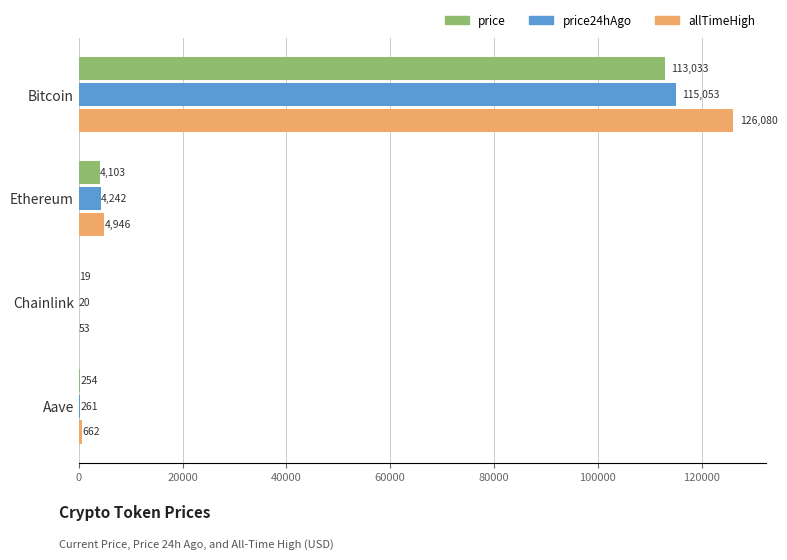

Which series has the largest range (max minus min)?

allTimeHigh